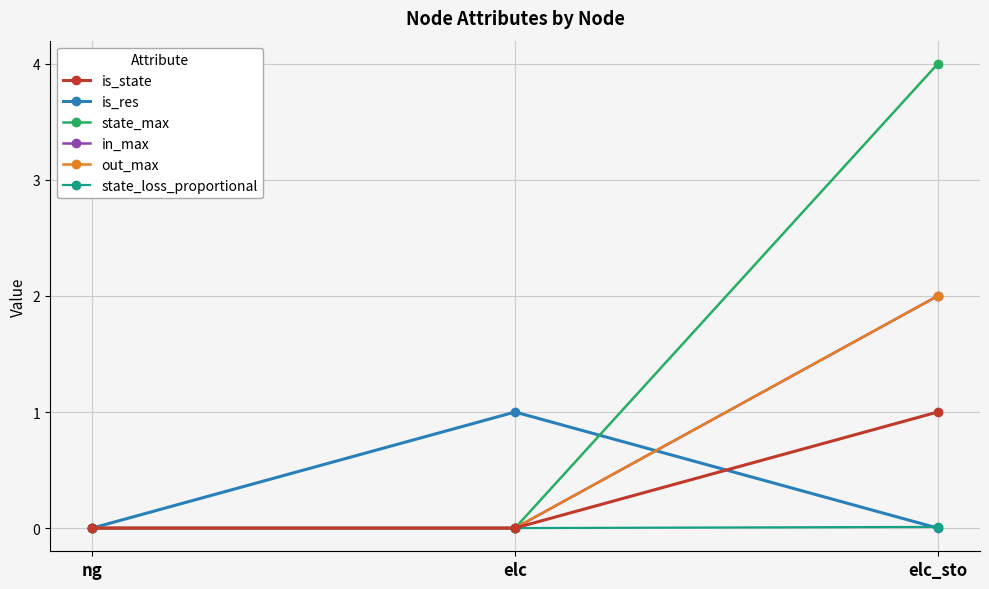

Is this an area chart (filled region under the line)?

No